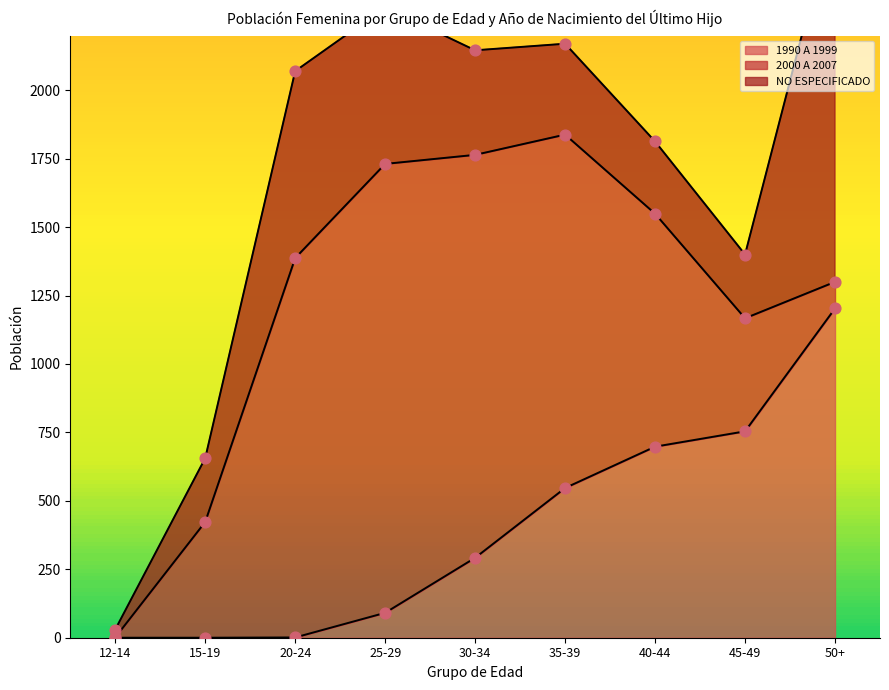

What is the total value across all series at 50+?

2669